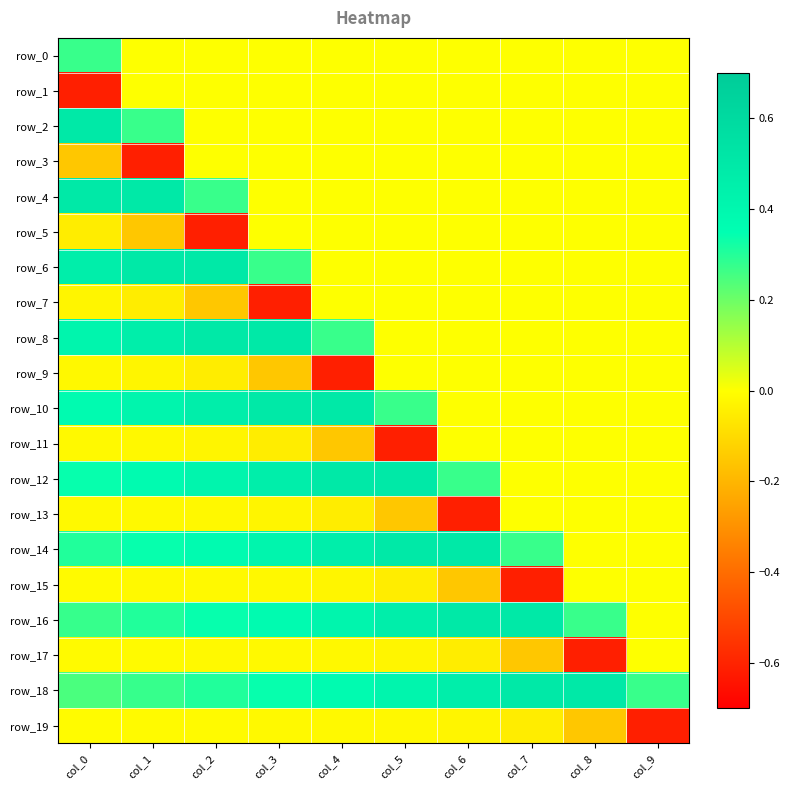

How many data points does each series have?

10